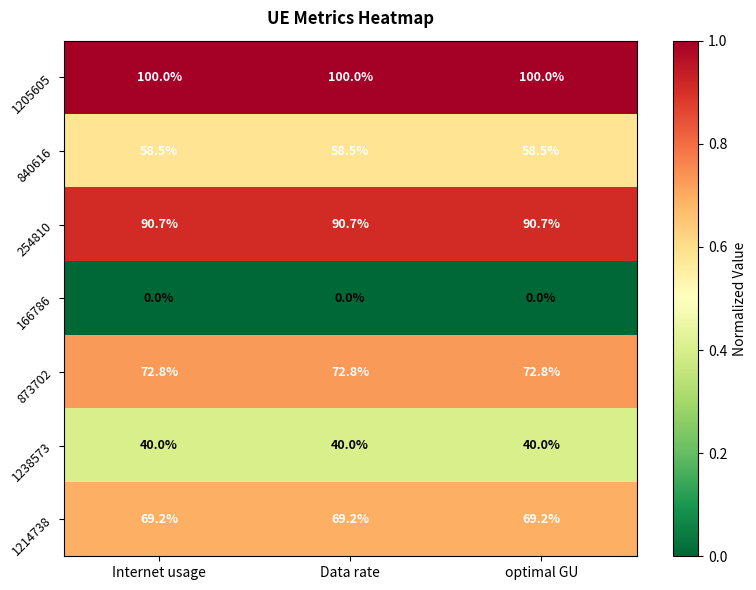

What is the sum of all 1205605 values?

300.0